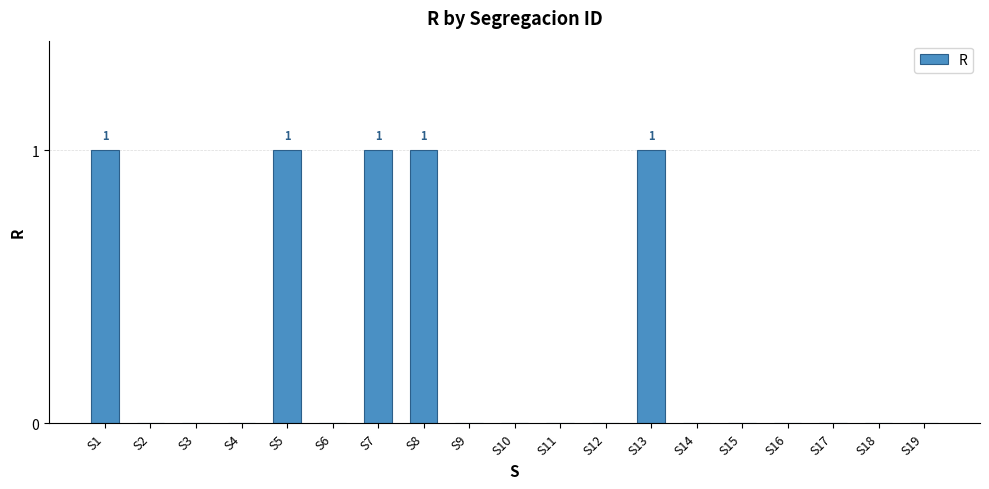

Count the number of data series in this chart.

1